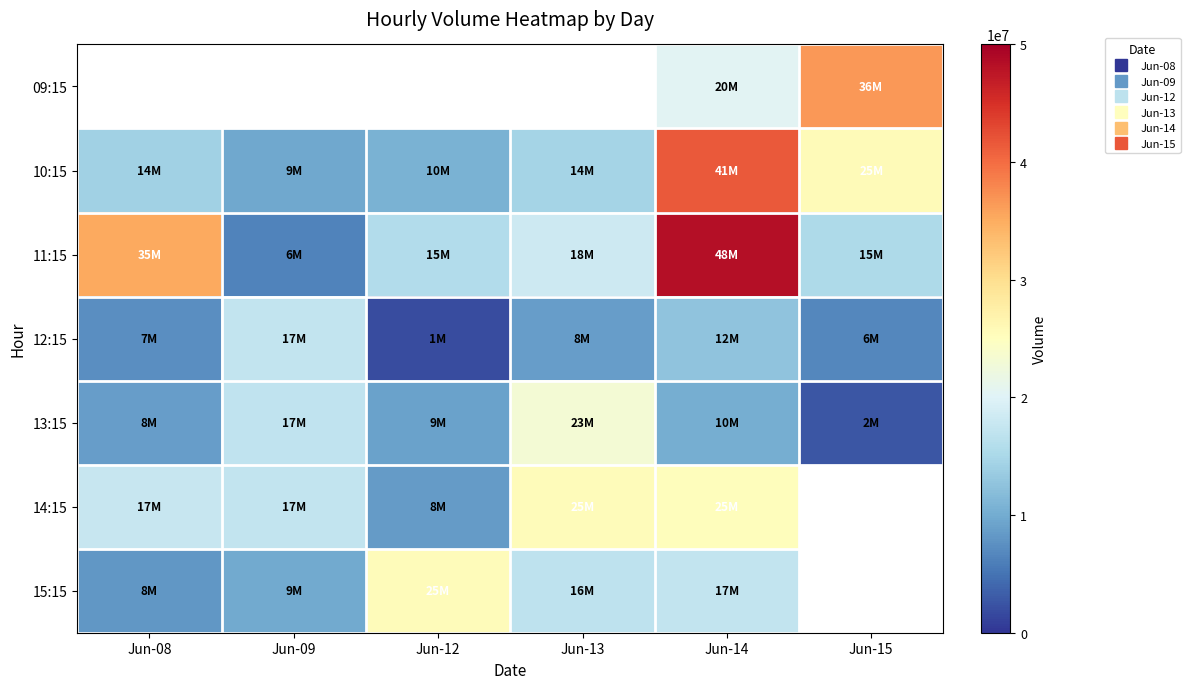

Which series changed the most between Jun-09 and Jun-12?

15:15